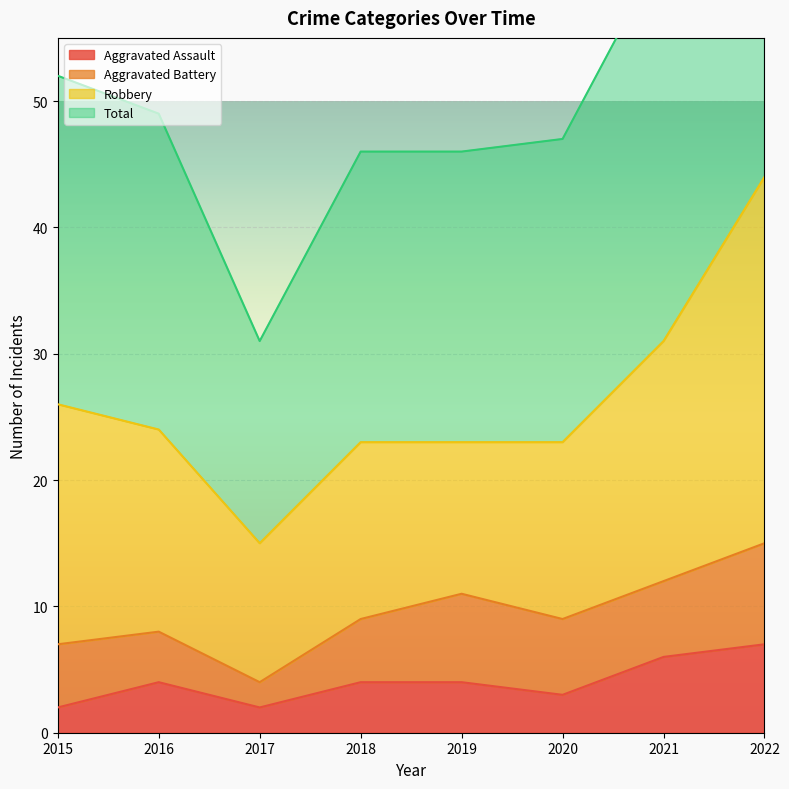

At which category is the sum across all series the highest?

2022